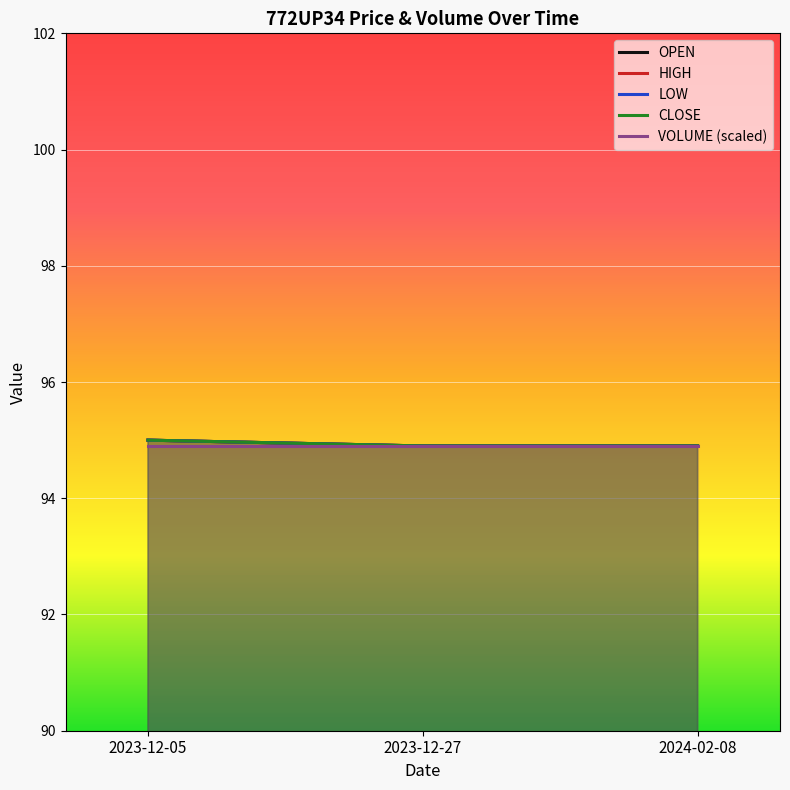

Reading right to left, extract all data points from this chart.

OPEN: 2024-02-08=94.9	2023-12-27=94.9	2023-12-05=95.0
HIGH: 2024-02-08=94.9	2023-12-27=94.9	2023-12-05=95.0
LOW: 2024-02-08=94.9	2023-12-27=94.9	2023-12-05=95.0
CLOSE: 2024-02-08=94.9	2023-12-27=94.9	2023-12-05=95.0
VOLUME (scaled): 2024-02-08=94.9	2023-12-27=94.9	2023-12-05=94.9